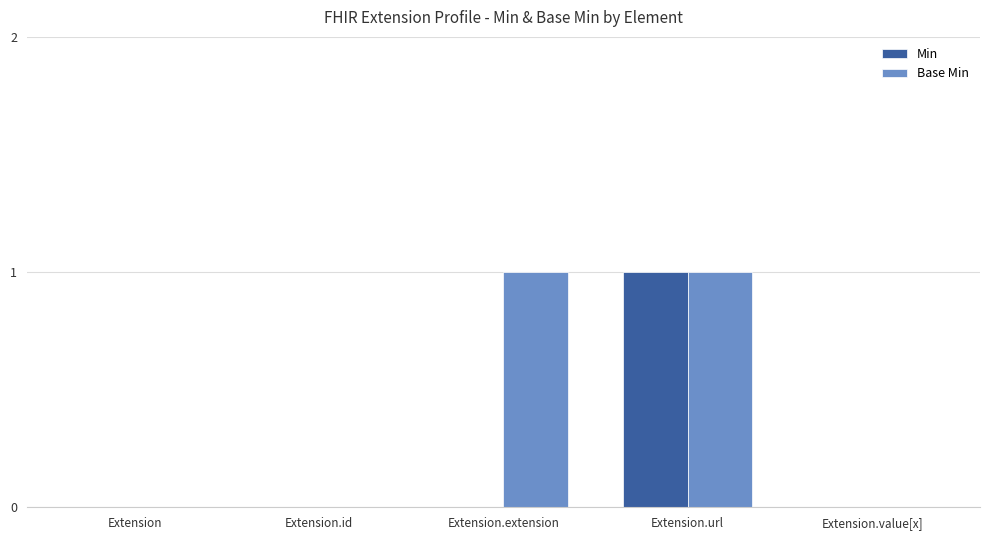

The value of Base Min at Extension.extension is 1. True or false?

True